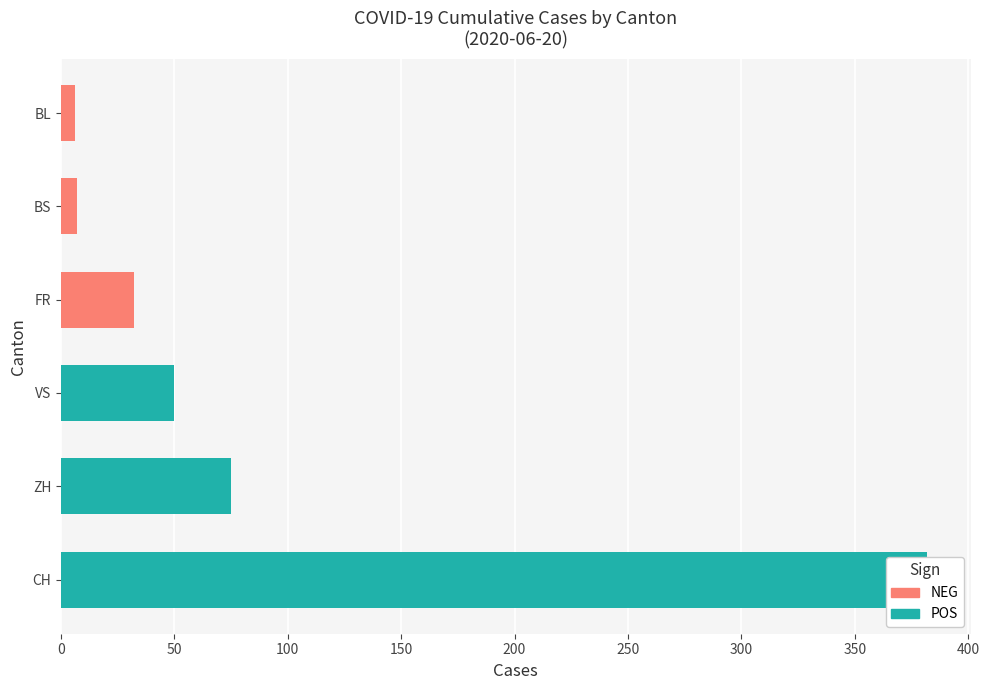

What are all the series names shown in the legend?

POS, NEG